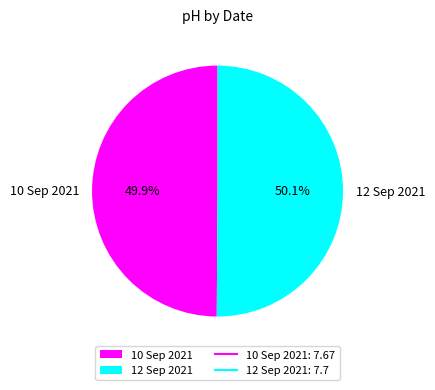

How much of the chart is everything except 12 Sep 2021?

49.9%